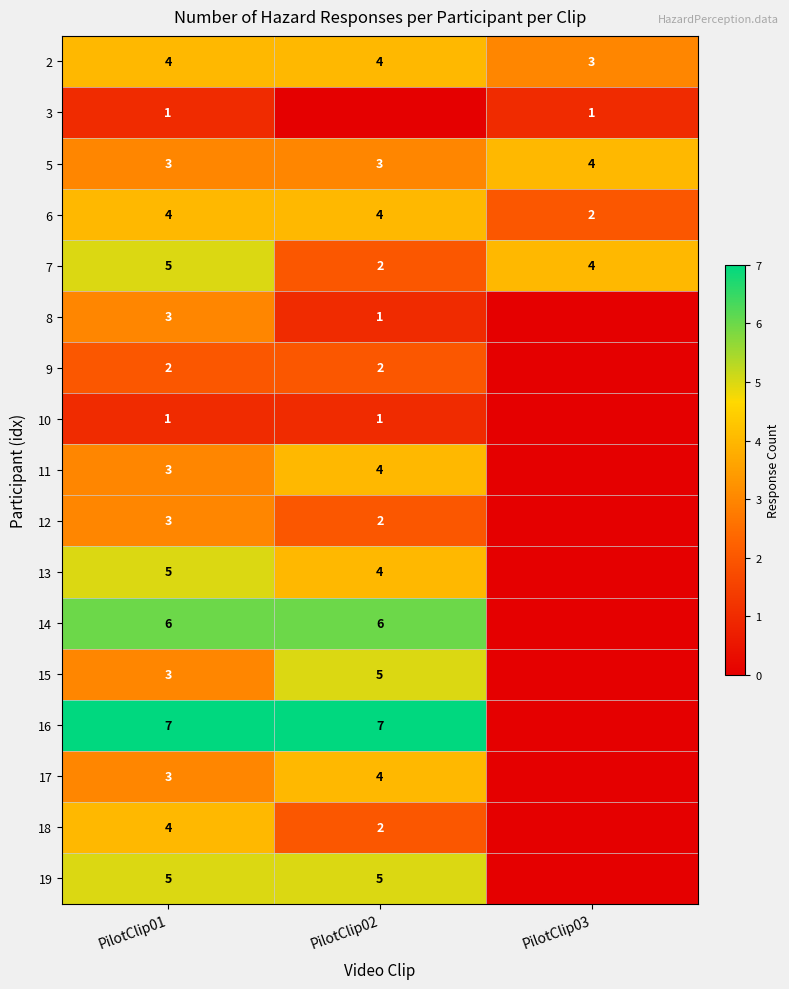

Which label corresponds to the largest value in the chart?

PilotClip01